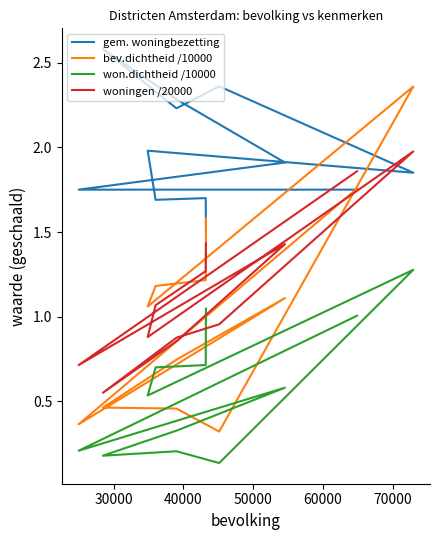

How many lines are shown in the chart?

4